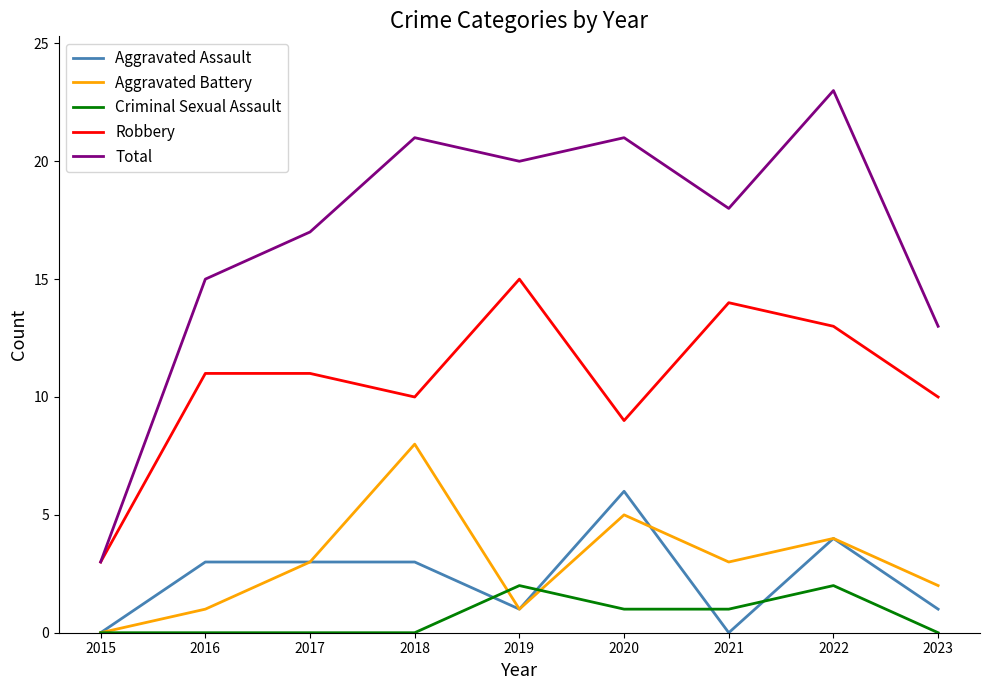

List the series in order of their peak value, lowest first.

Criminal Sexual Assault, Aggravated Assault, Aggravated Battery, Robbery, Total